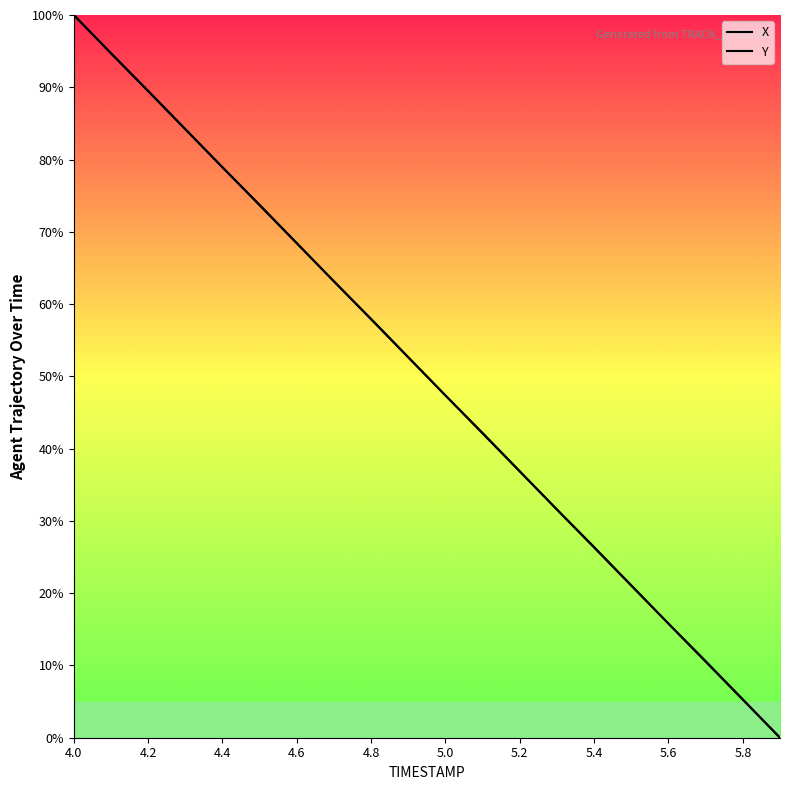

At which label does X first exceed 52?

4.0